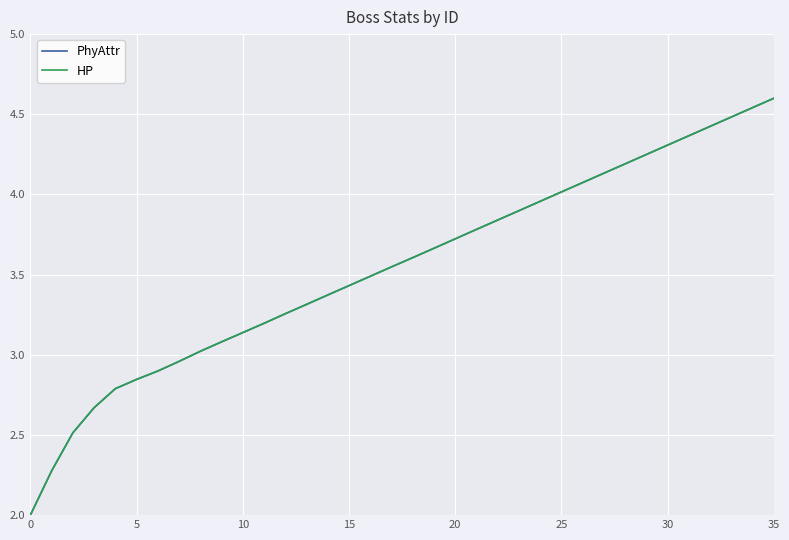

Does the chart have visible grid lines?

Yes